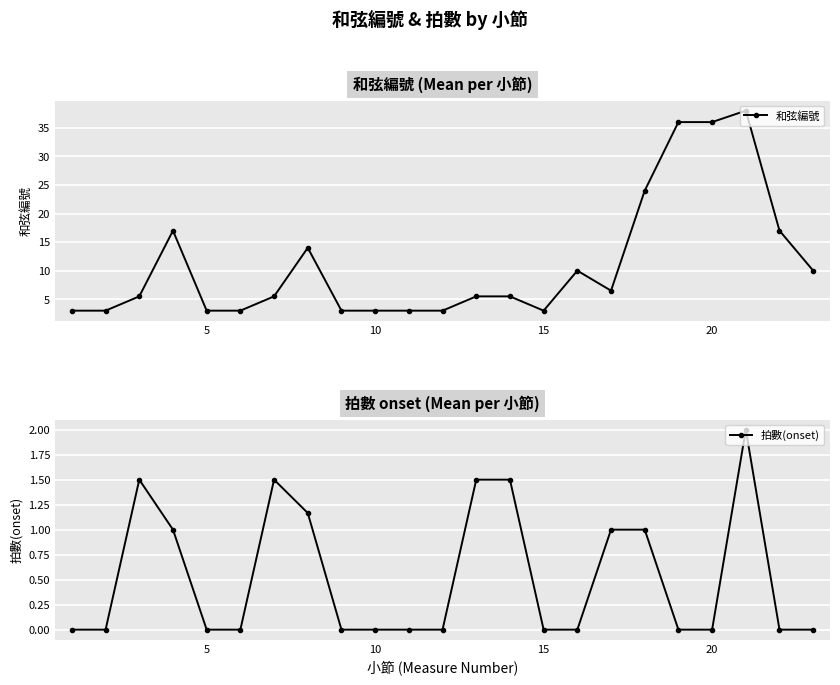

True or false: 和弦編號 has more than 1 interior local peaks.

True